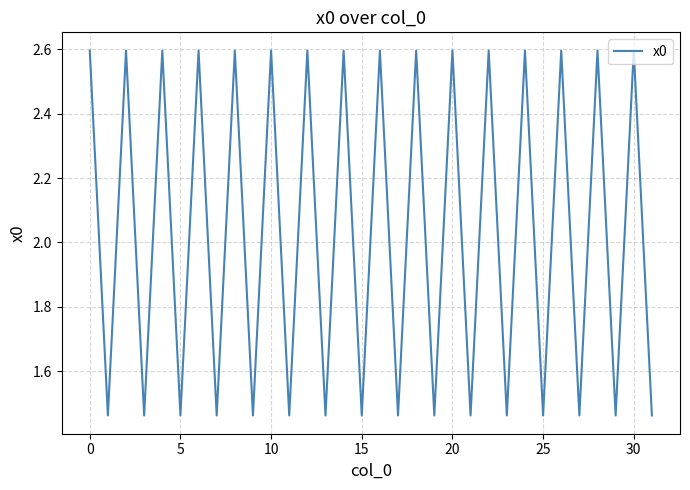

What is the greatest value displayed?

2.6